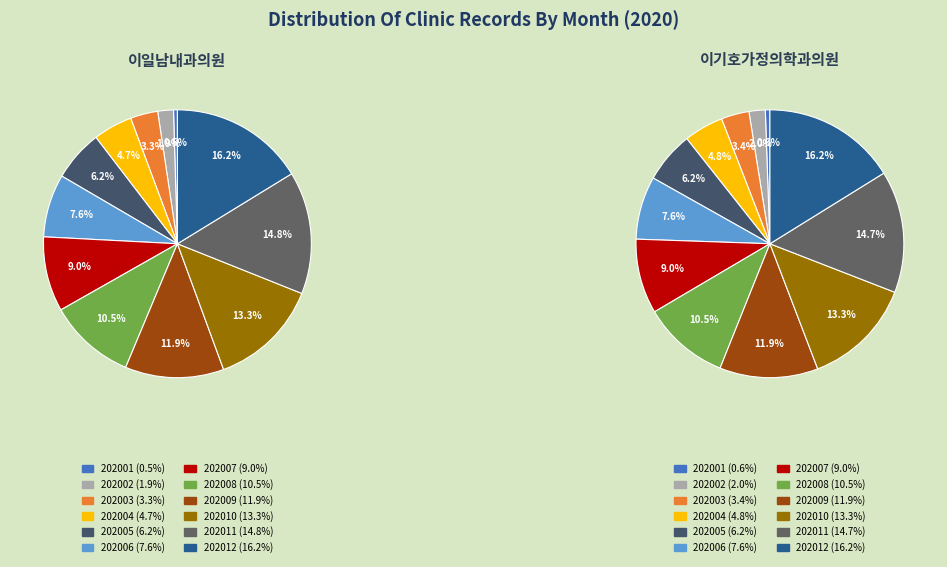

Which series has the largest range (max minus min)?

이일남내과의원